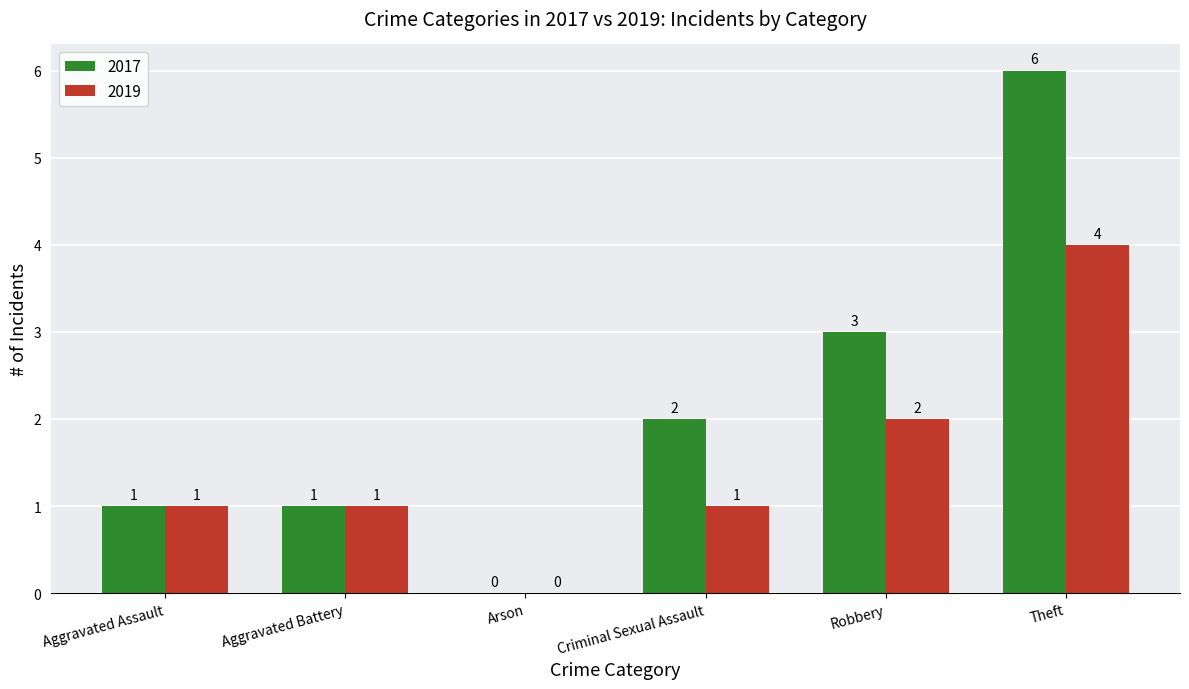

Which label corresponds to the largest value in the chart?

Theft